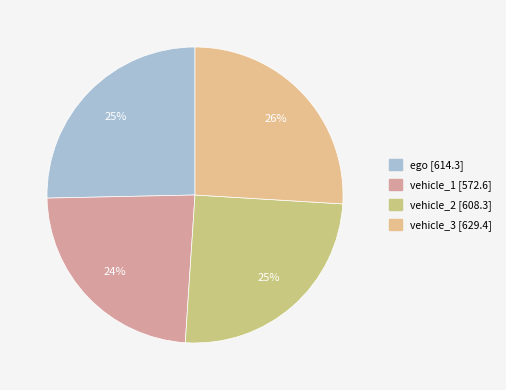

To the nearest percent, what is the difference between the vehicle_1 and vehicle_3 slice percentages?

2%